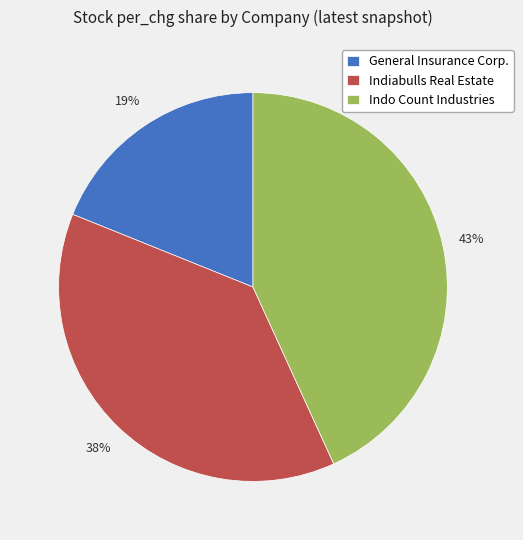

What is the largest slice in the pie chart?

Indo Count Industries